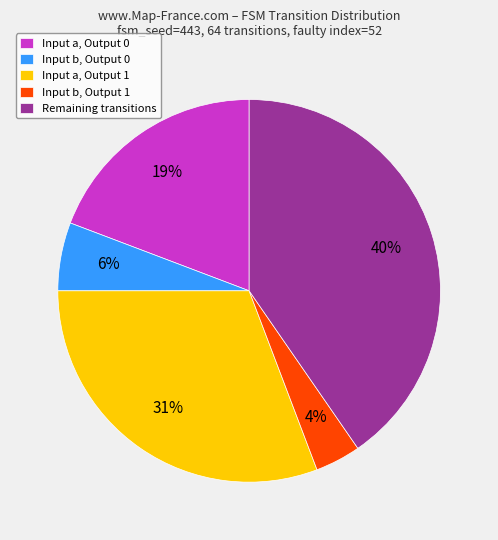

What percentage is the Input a, Output 1 slice, to the nearest percent?

31%